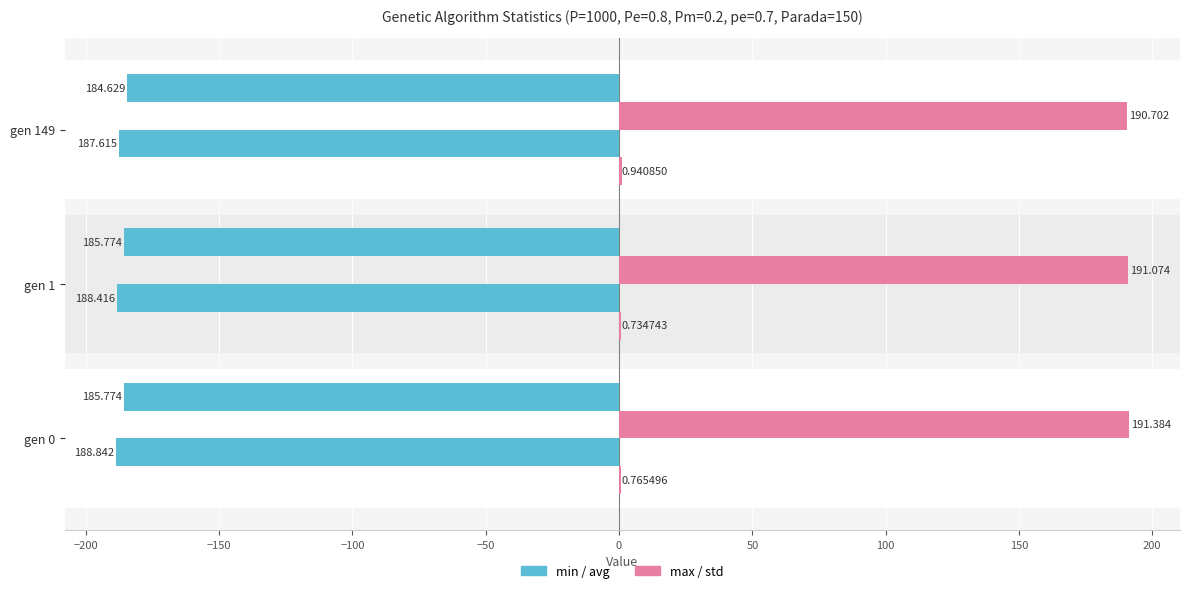

Count the number of categories in the chart.

3